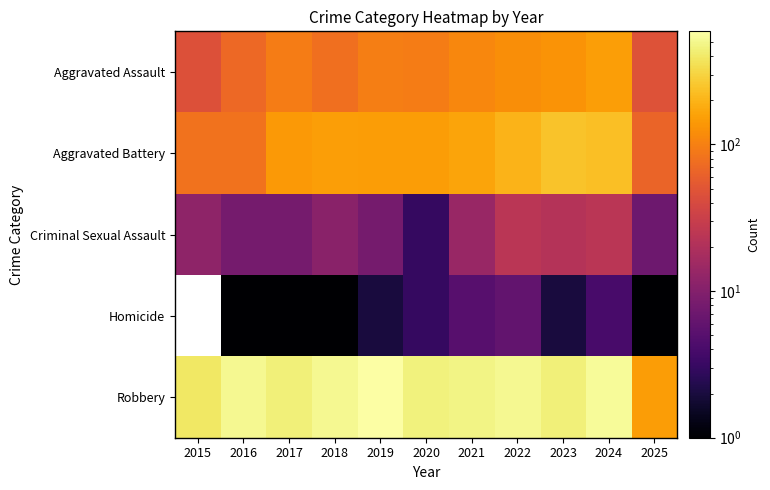

How many series are shown in this chart?

5